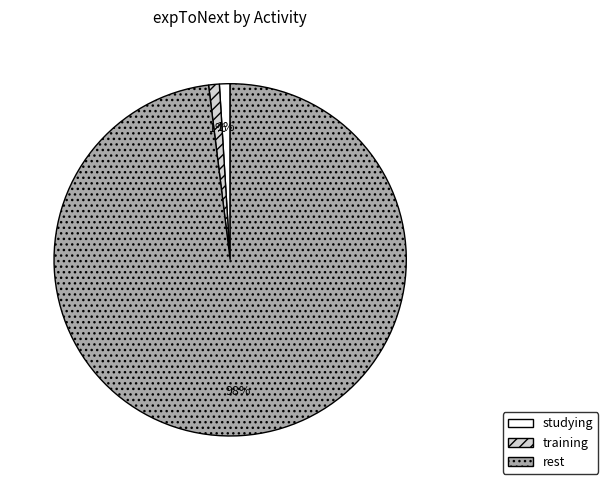

How many segments does this pie chart have?

3